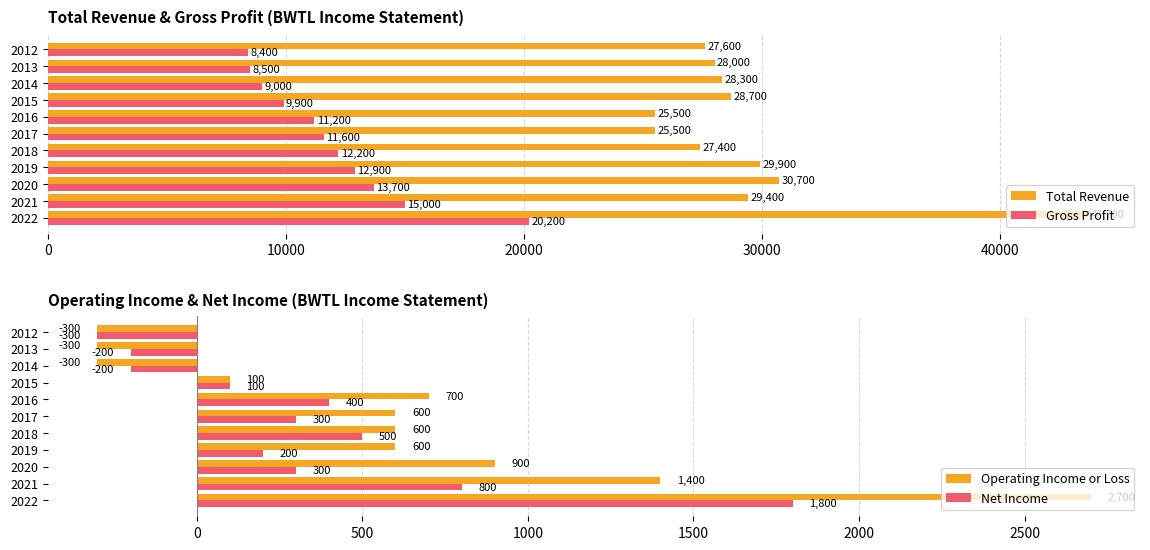

The value of Operating Income or Loss at 2019 is 1067. True or false?

False